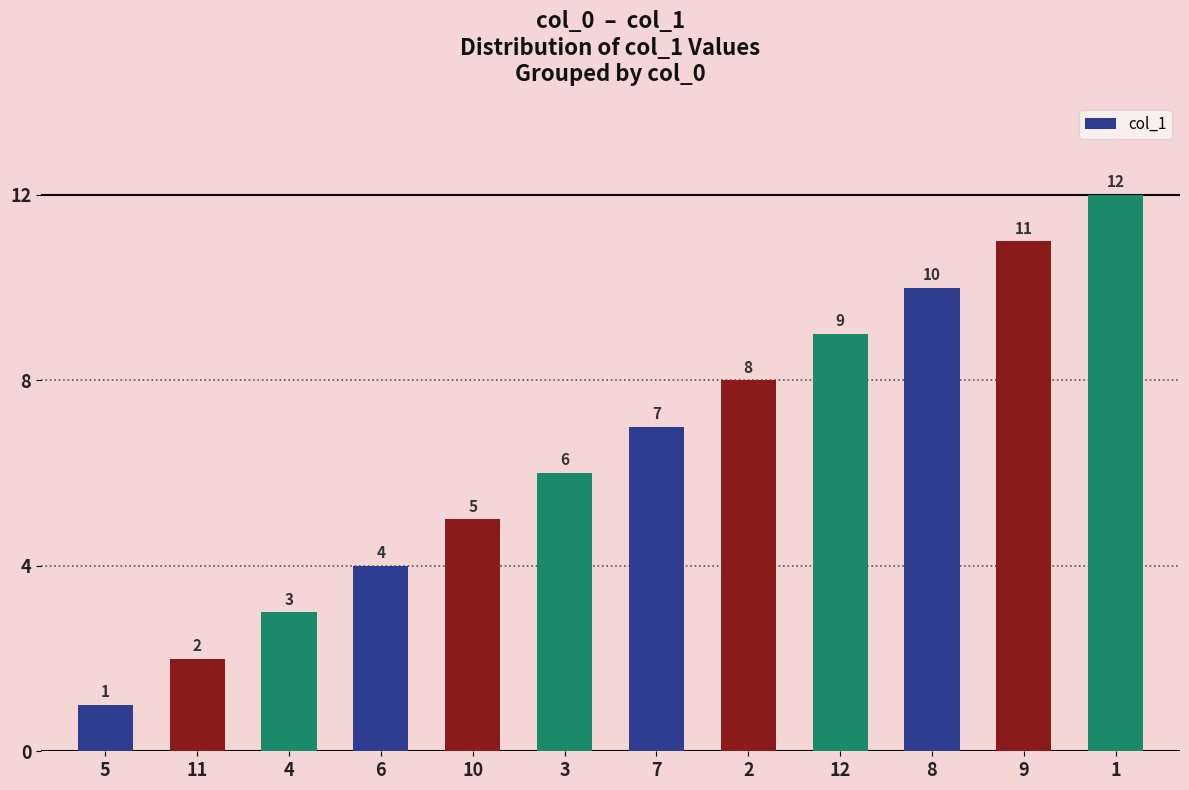

What is the approximate value at 8?

10